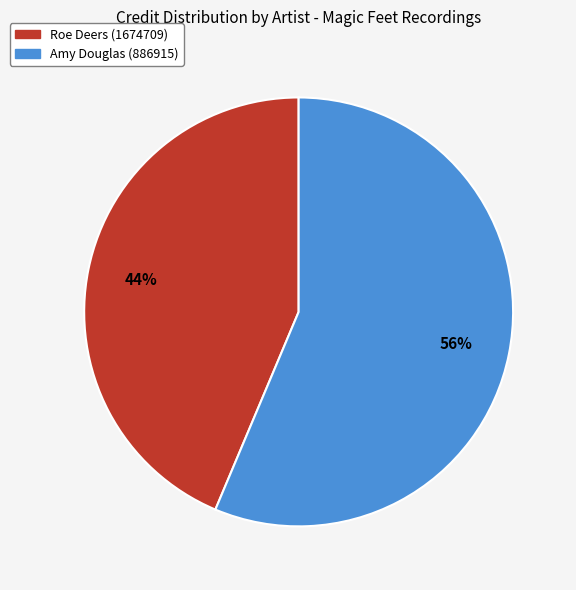

To the nearest percent, what percentage of the pie is Amy Douglas (886915)?

56%